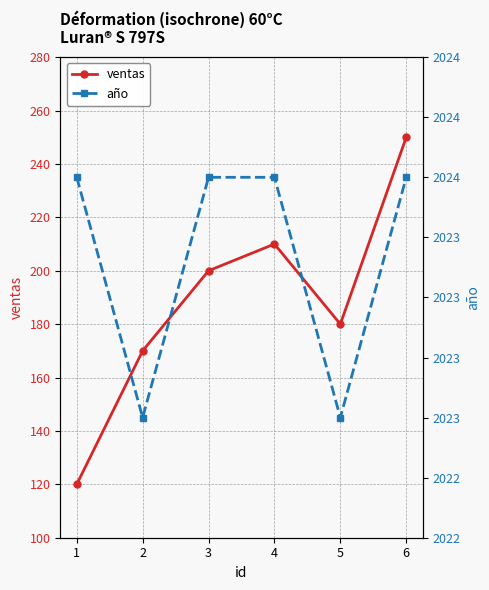

Where is año nearest to the value 2023?

2